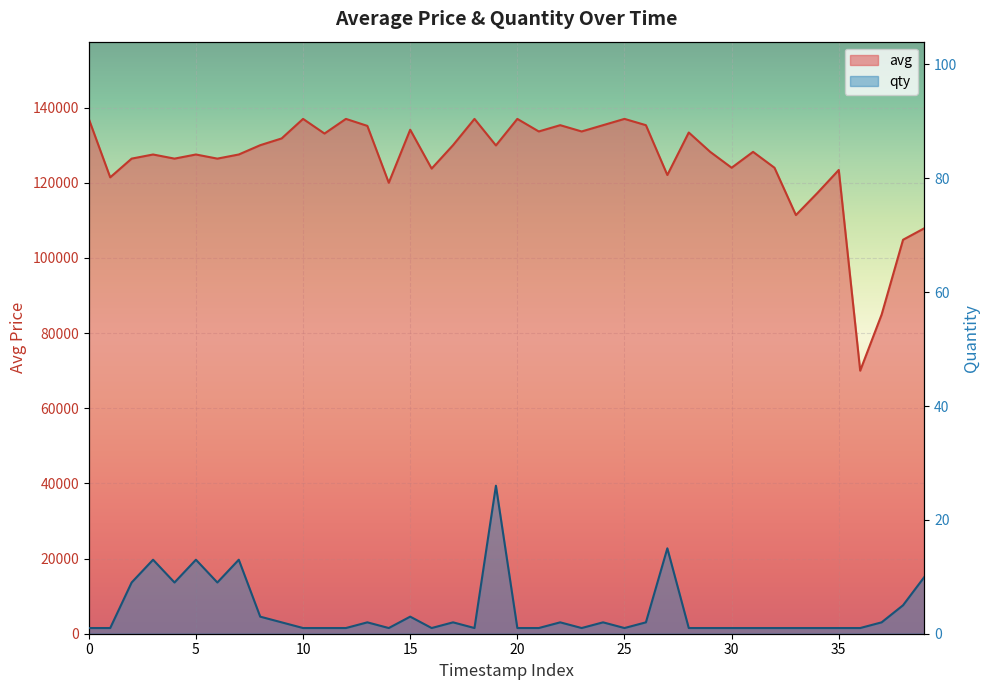

Is it true that qty equals 7 at 27?

False